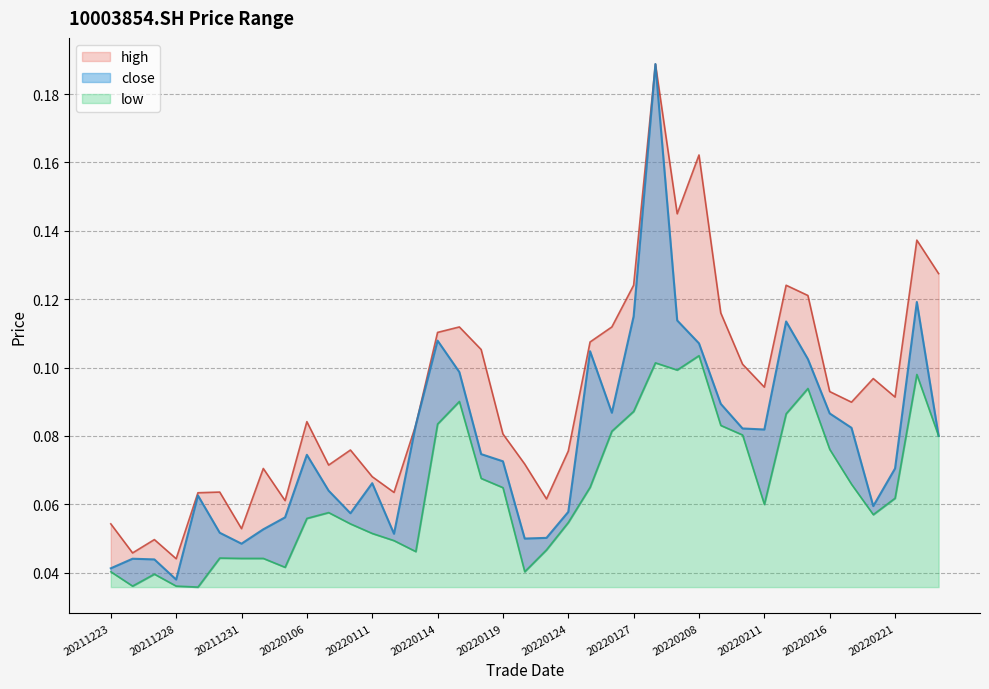

True or false: high and close intersect in this chart.

False